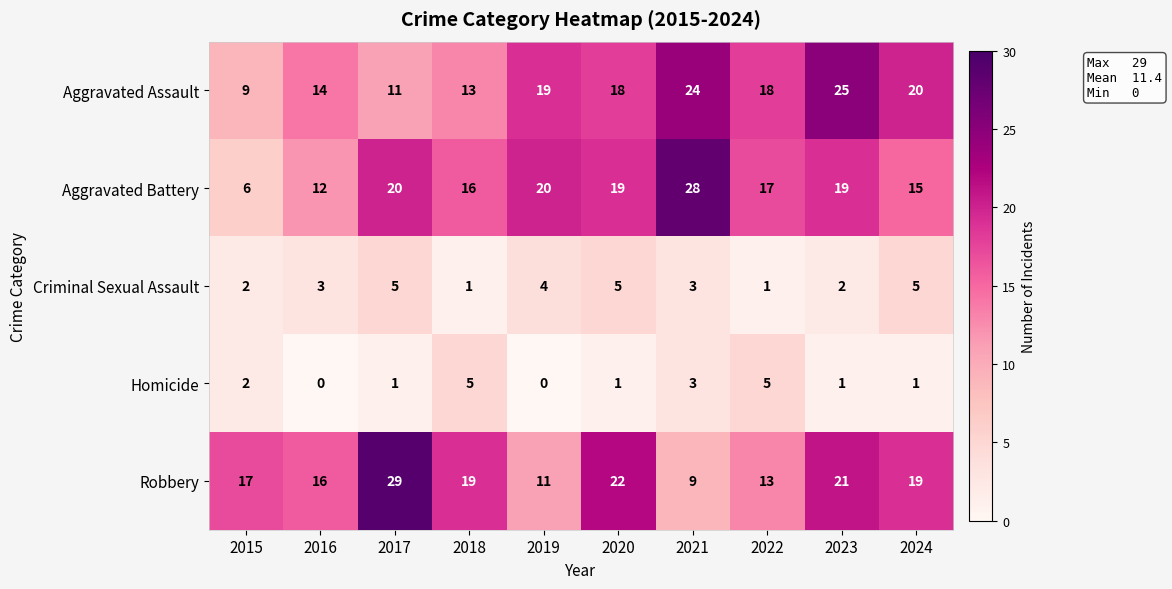

The Aggravated Battery series shows 16 at 2018. True or false?

True